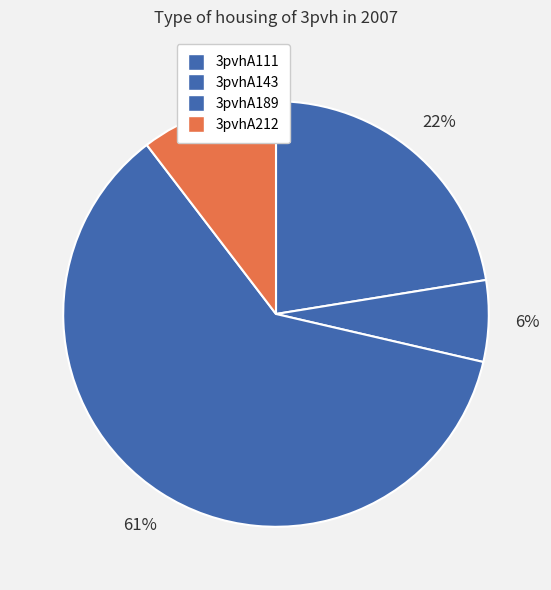

How many segments does this pie chart have?

4